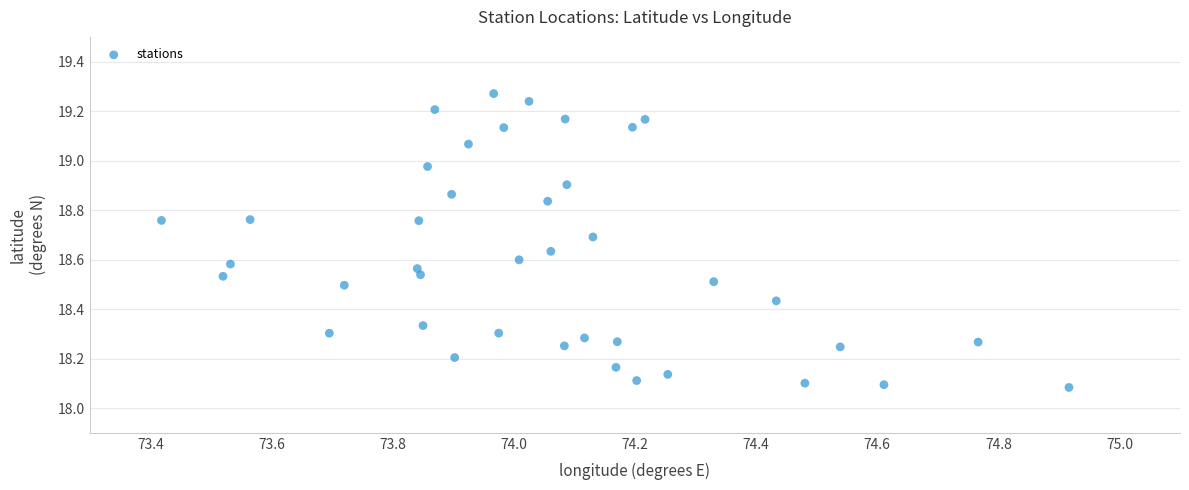

What is the range of Y values (max minus min)?

1.2